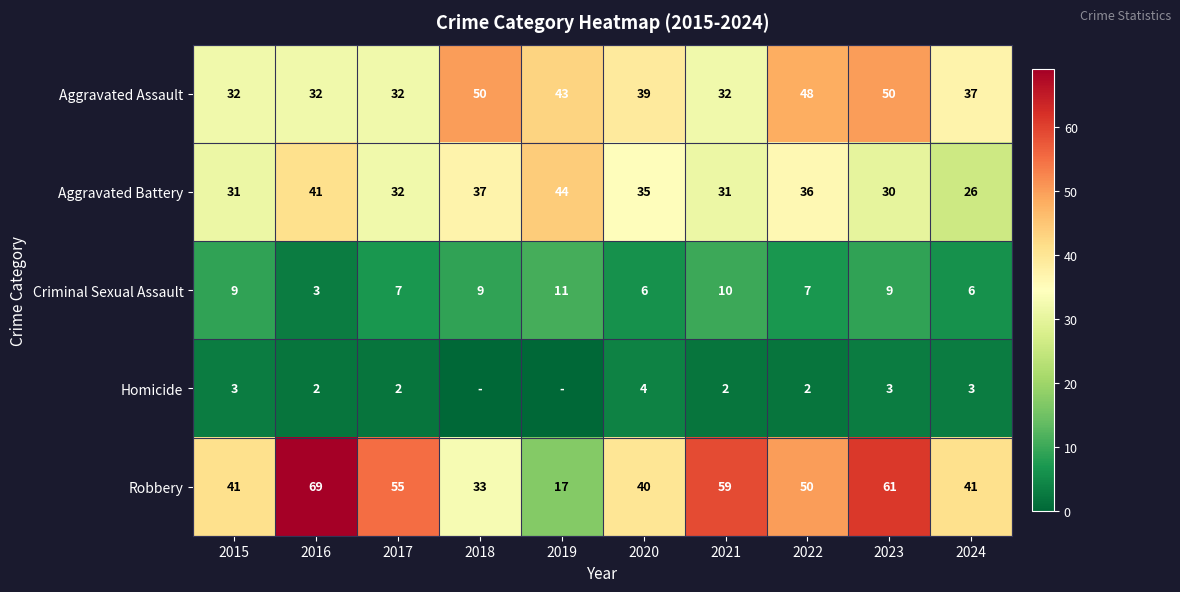

Rank the series at 2016 from highest to lowest value.

Robbery, Aggravated Battery, Aggravated Assault, Criminal Sexual Assault, Homicide